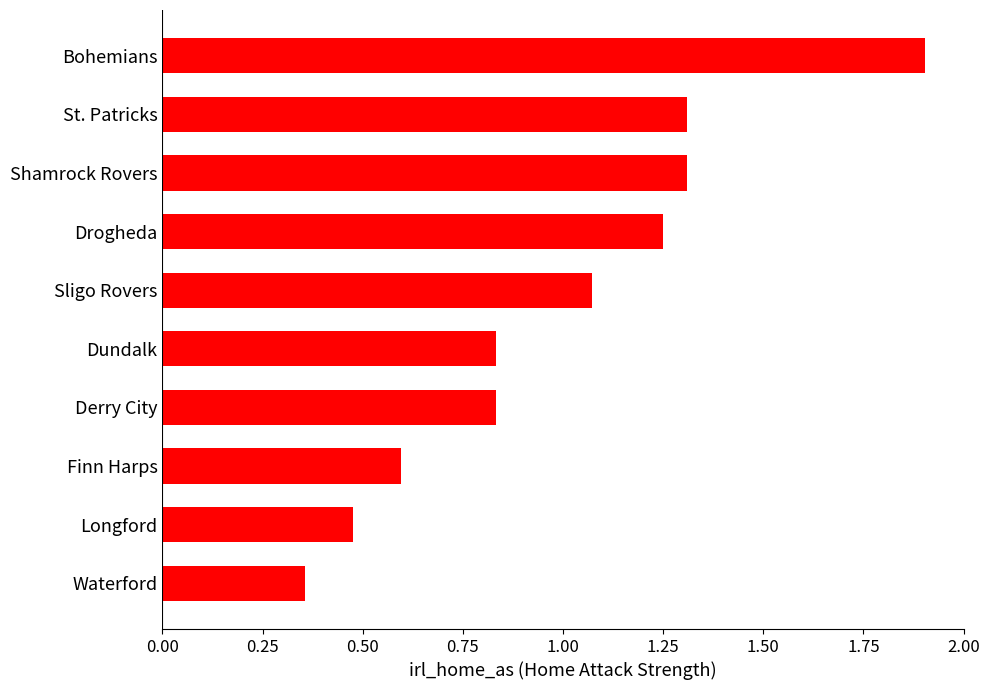

Are the bars horizontal?

Yes